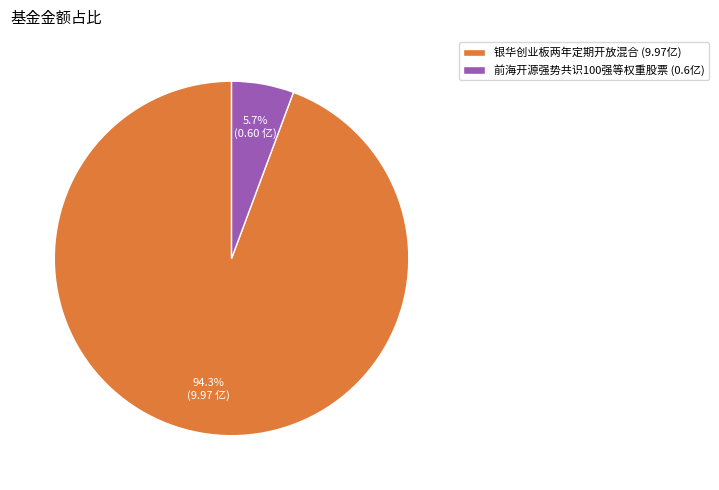

Which has a higher value, 前海开源强势共识100强等权重股票 or 银华创业板两年定期开放混合?

银华创业板两年定期开放混合